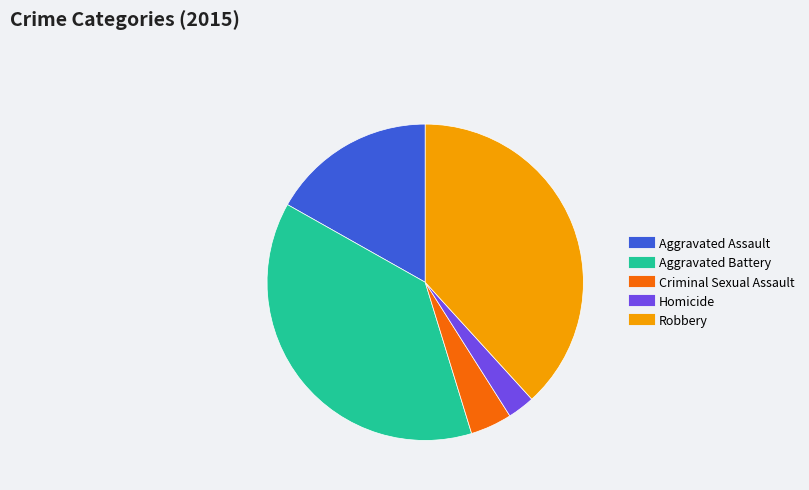

Combined, do Criminal Sexual Assault and Robbery account for over 50%?

No